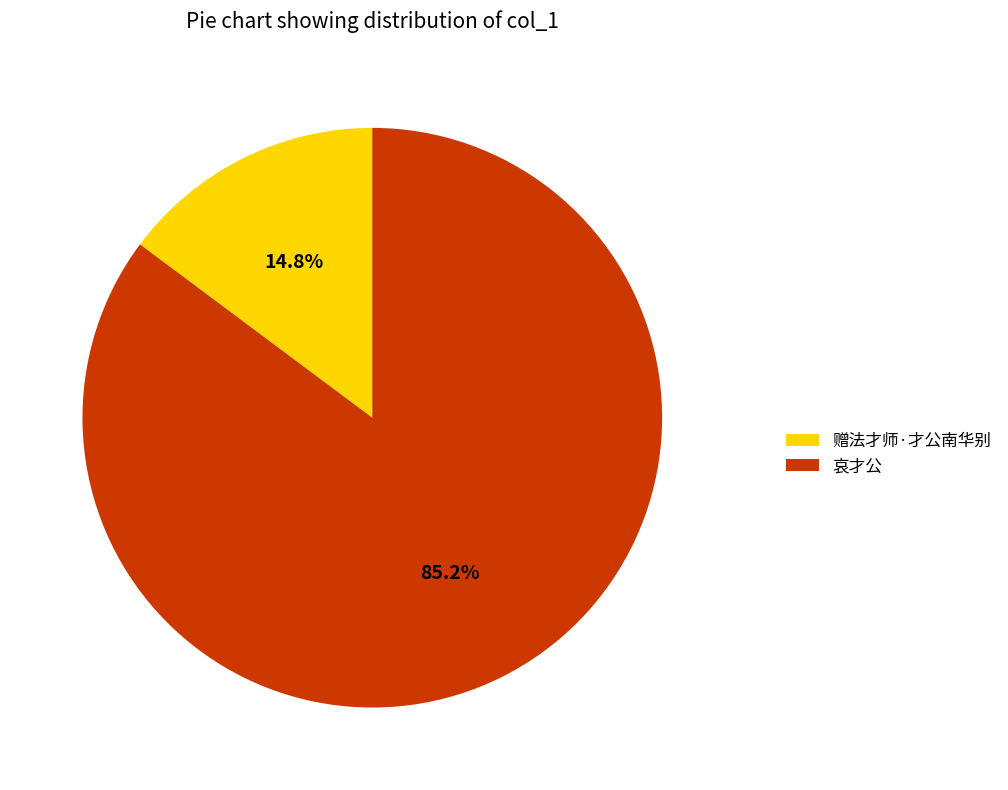

To the nearest percent, what is the difference between the 赠法才师·才公南华别 and 哀才公 slice percentages?

70%